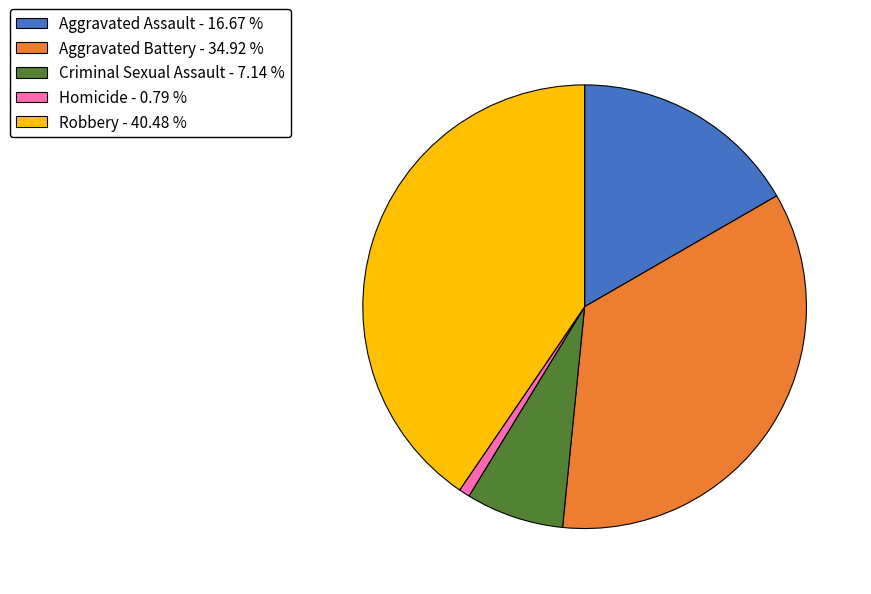

What is the ratio of the value at Aggravated Assault to the value at Aggravated Battery?

0.5